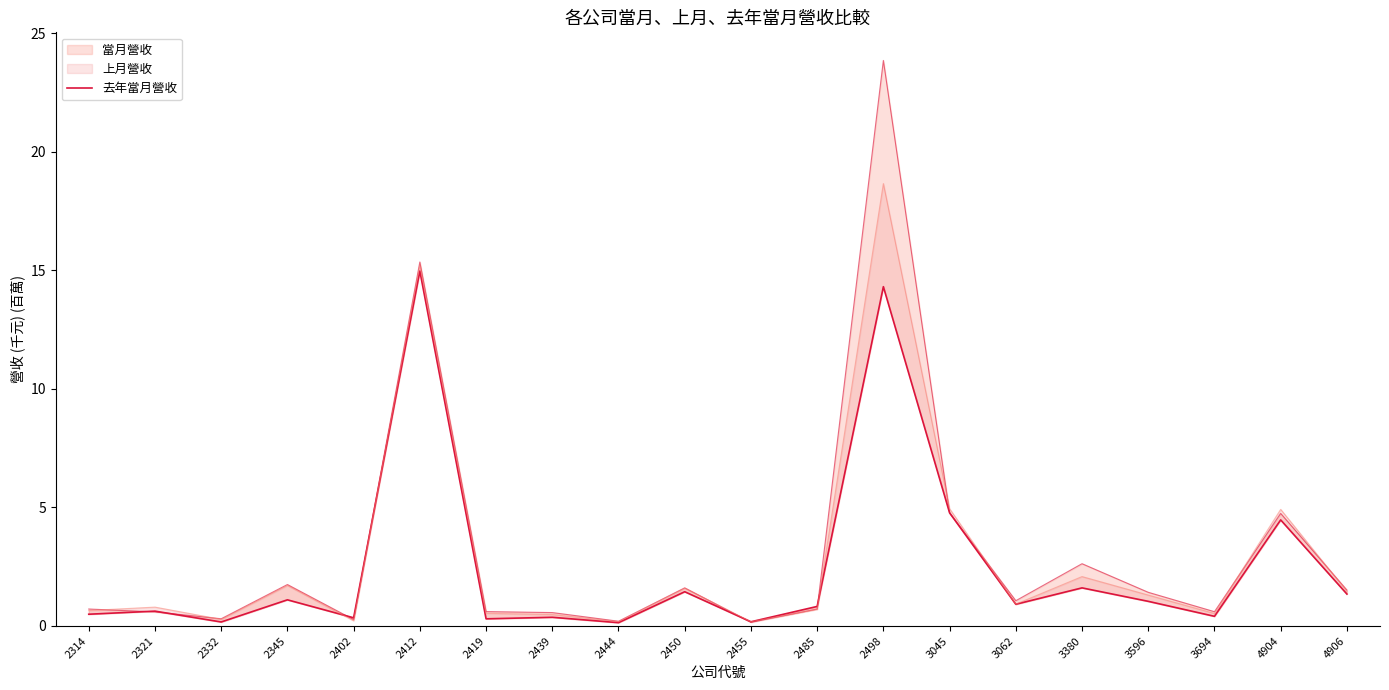

What is the approximate value at 2439?

0.4